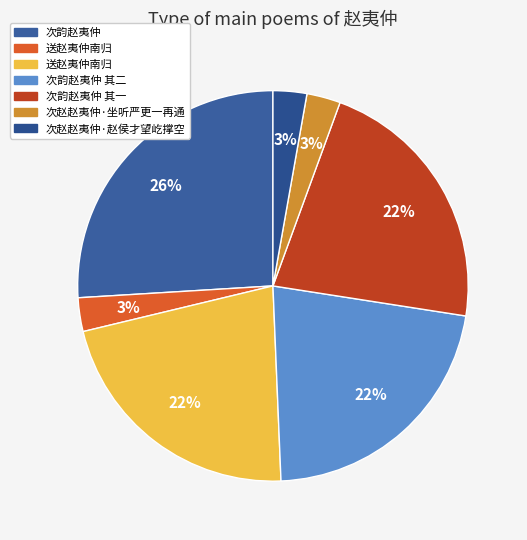

How many segments does this pie chart have?

7